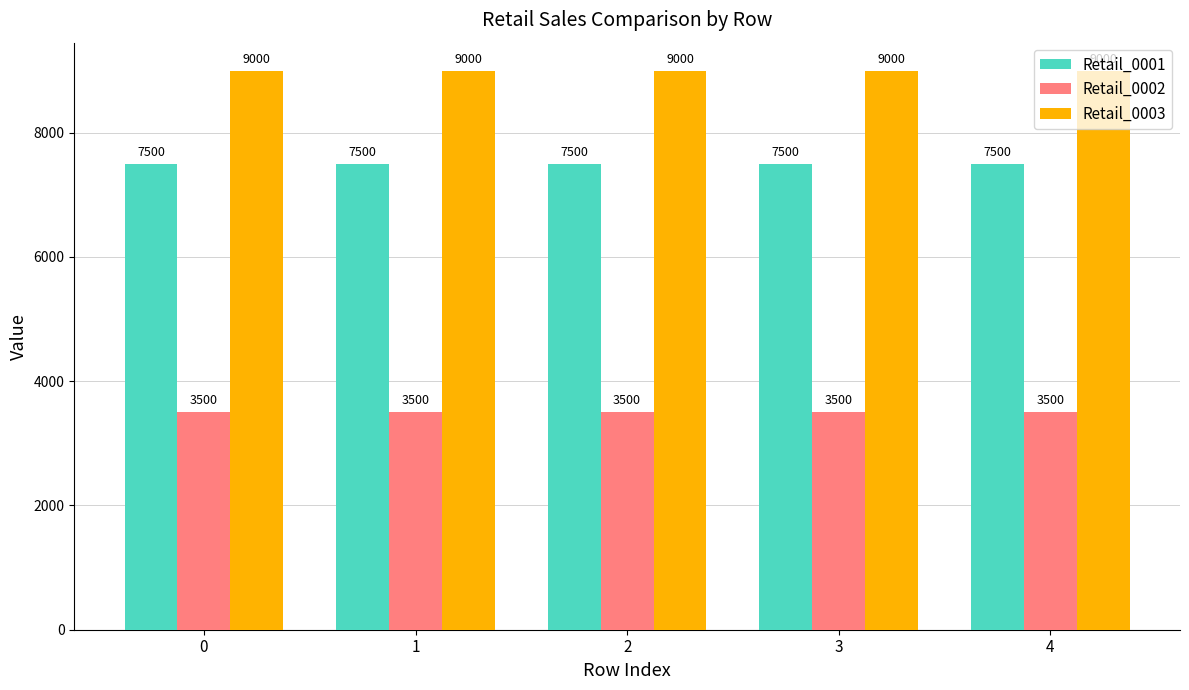

Is it true that Retail_0002 equals 3500 at 1?

True